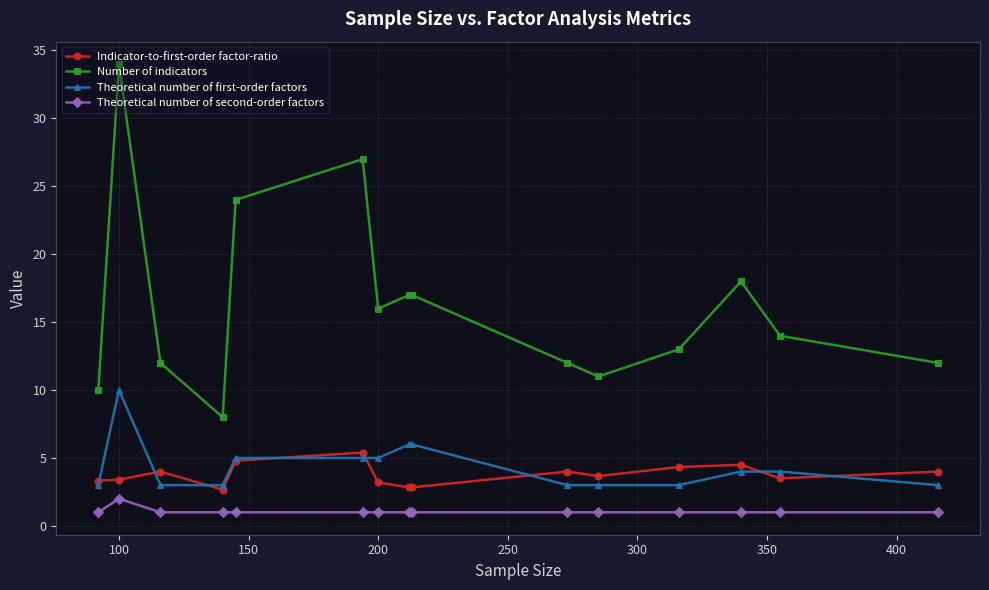

How many lines are shown in the chart?

4